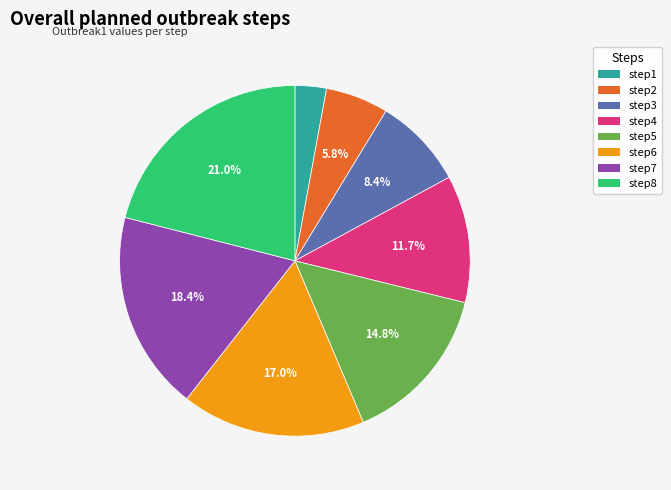

How many segments does this pie chart have?

8